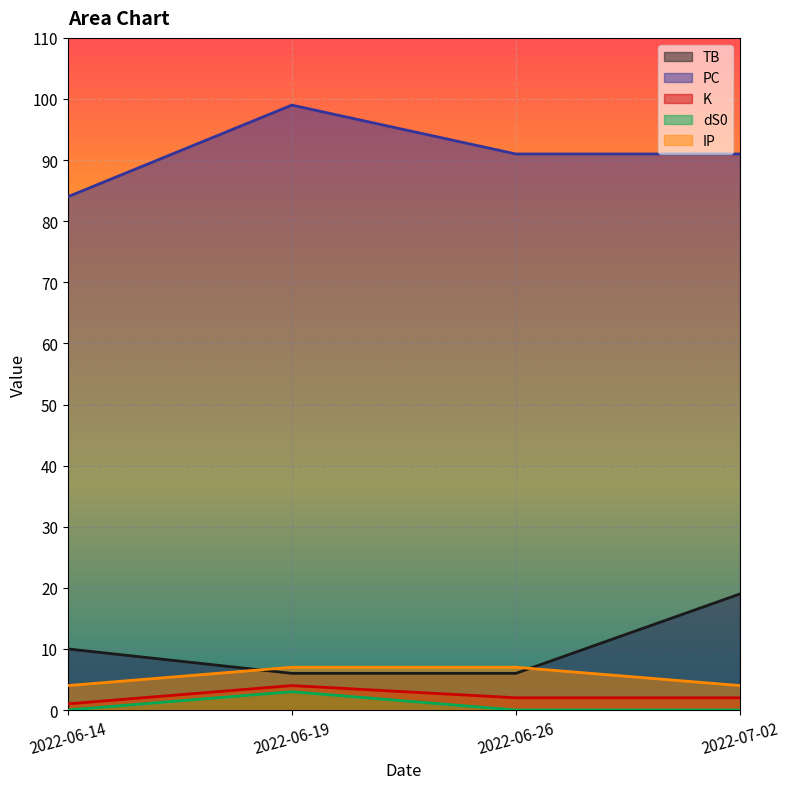

Reading left to right, list all the values displayed in this chart.

TB: 10	6	6	19
PC: 84	99	91	91
K: 1	4	2	2
dS0: 0	3	0	0
IP: 4	7	7	4